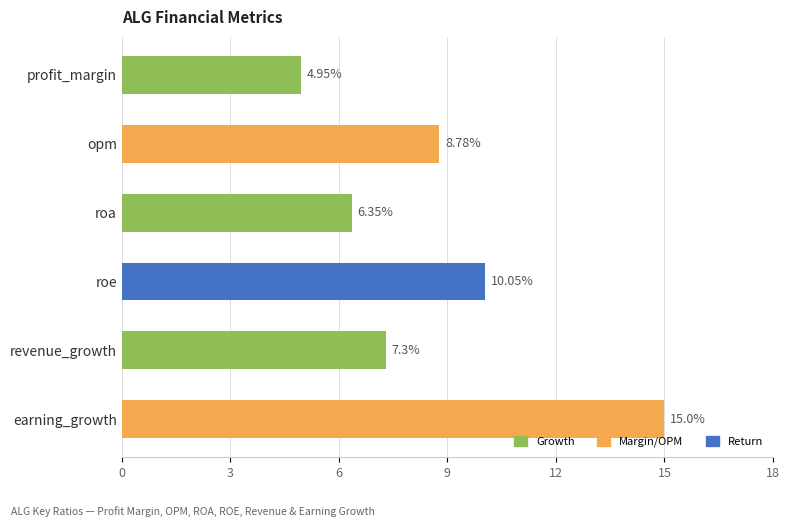

Where is the data nearest to the value 9?

opm